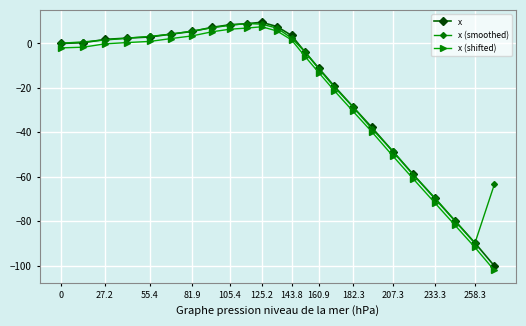

What is the value of the x point at the 10th from the left?

8.9